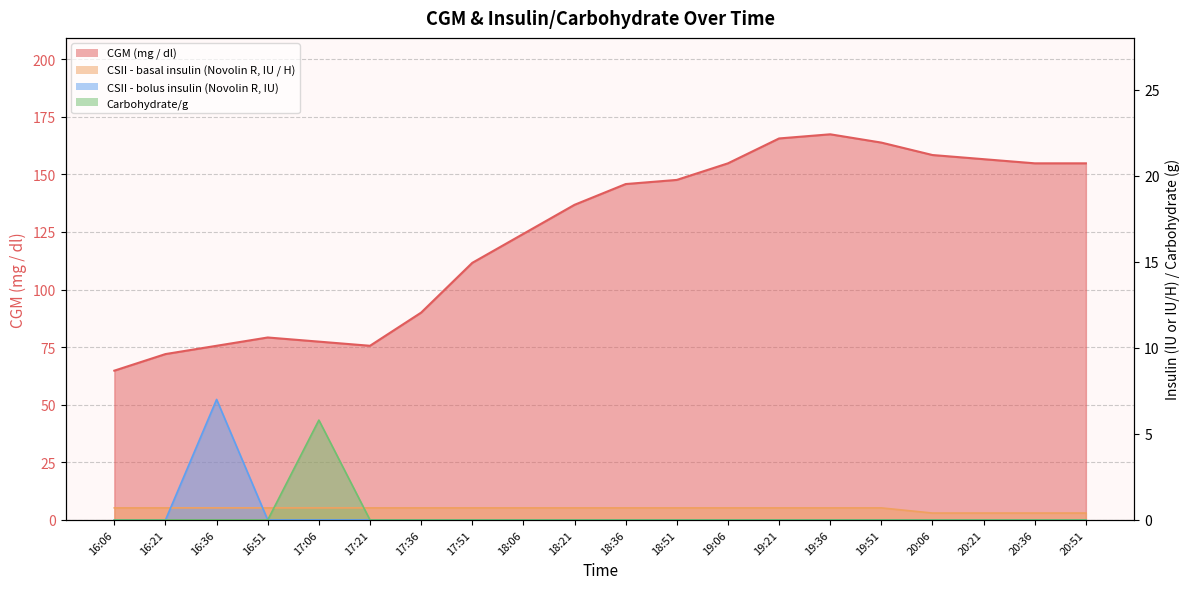

What position from the right is 18:21?

11